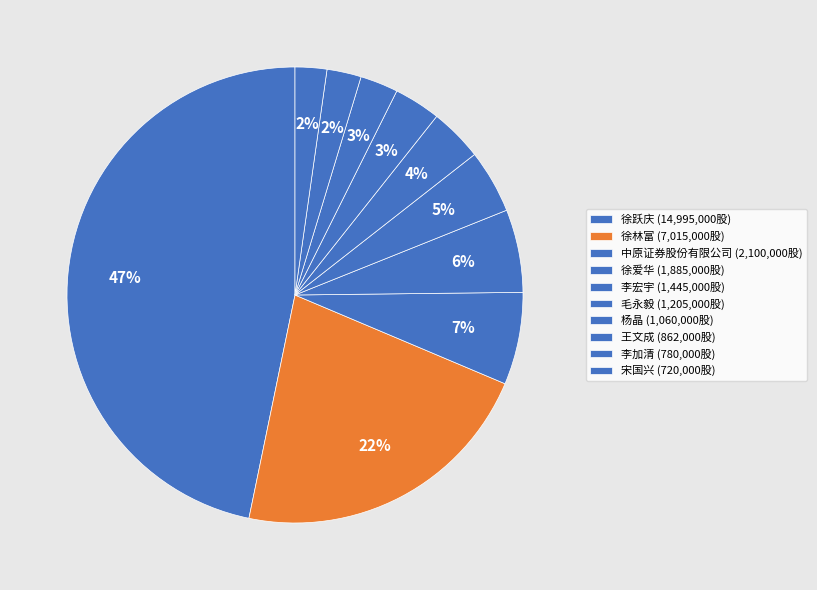

What portion of the pie excludes 宋国兴?

97.8%